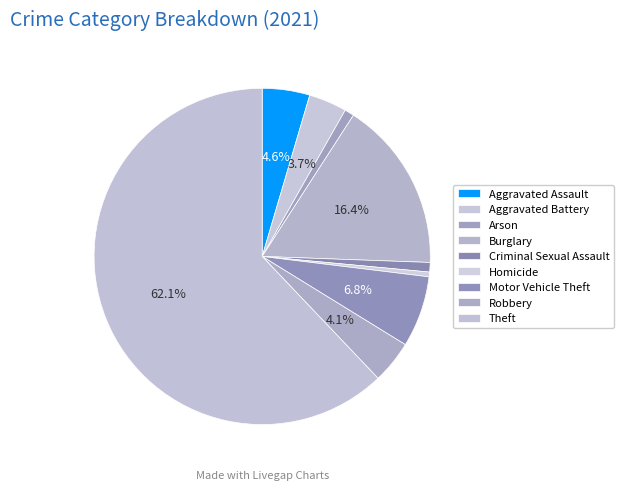

What is the total percentage of Aggravated Battery and Criminal Sexual Assault?

4.6%